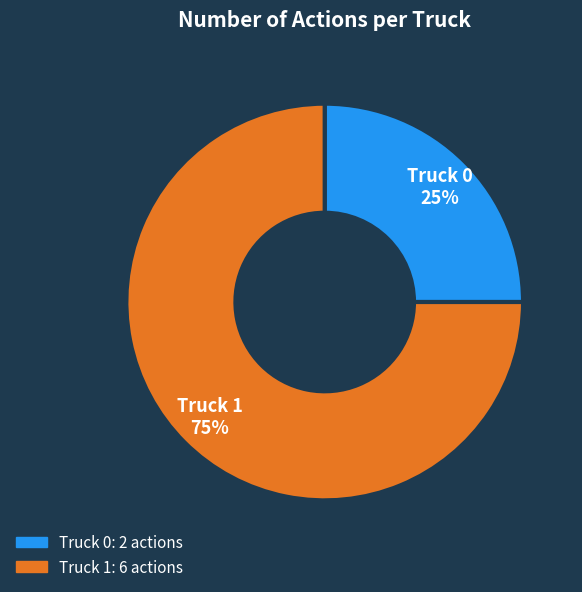

To the nearest percent, what is the difference between the largest and smallest slice percentages?

50%